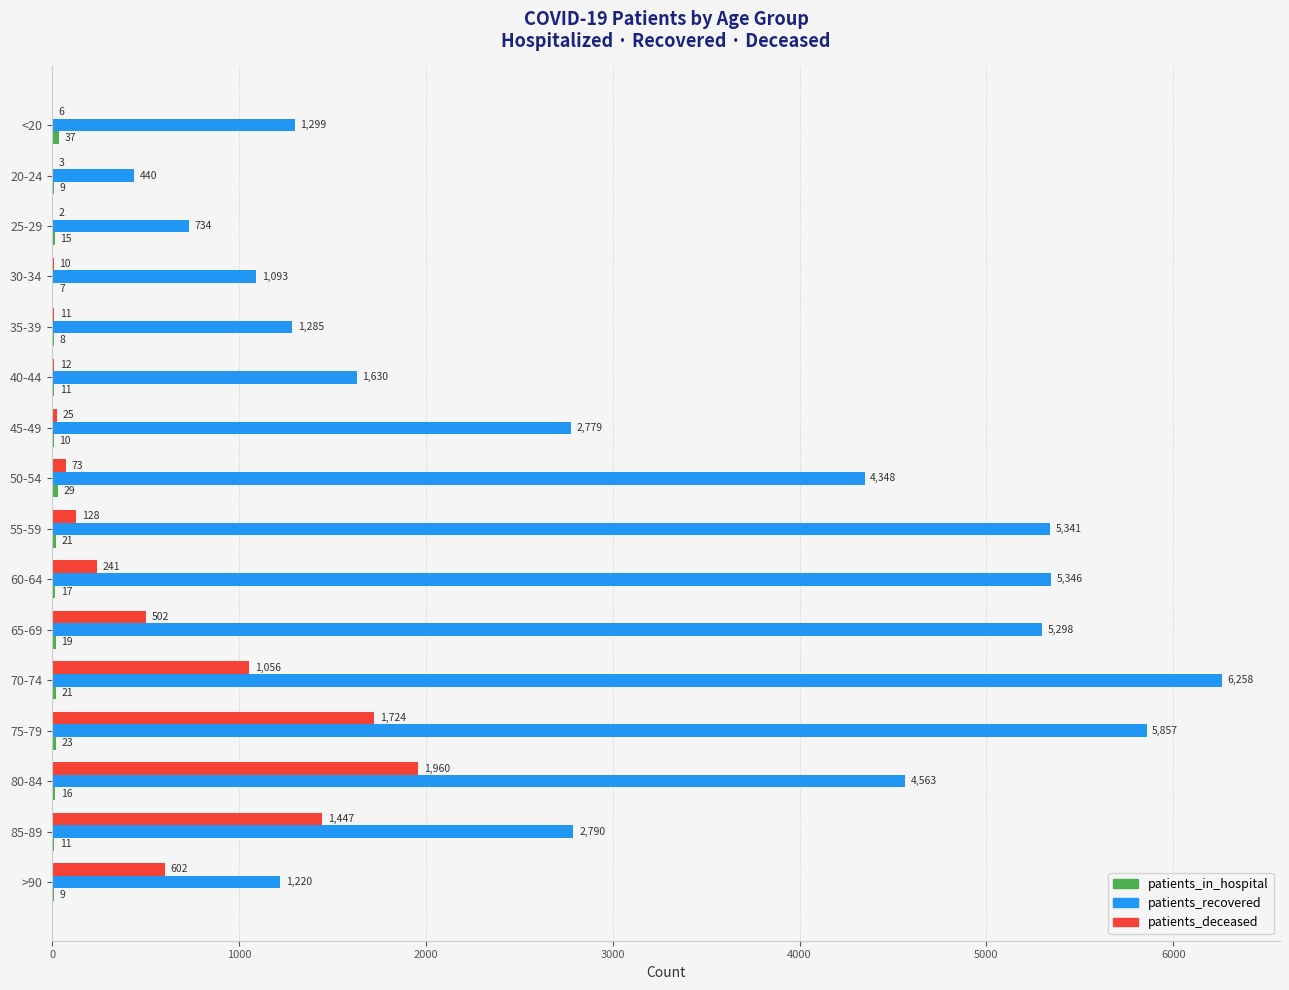

Where is patients_deceased nearest to the value 981?

70-74